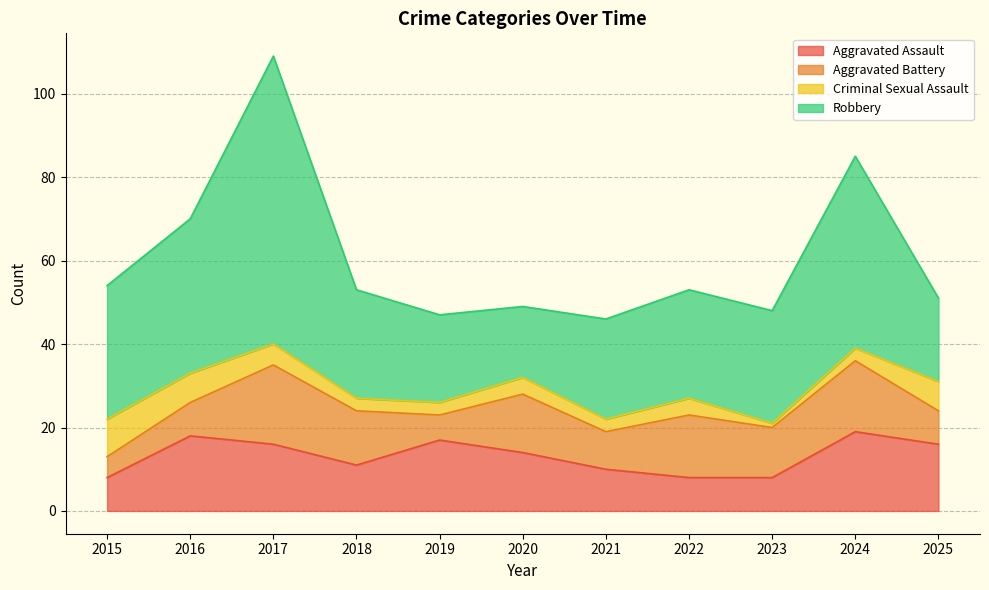

What is the difference between the highest and lowest values at 2017?

64